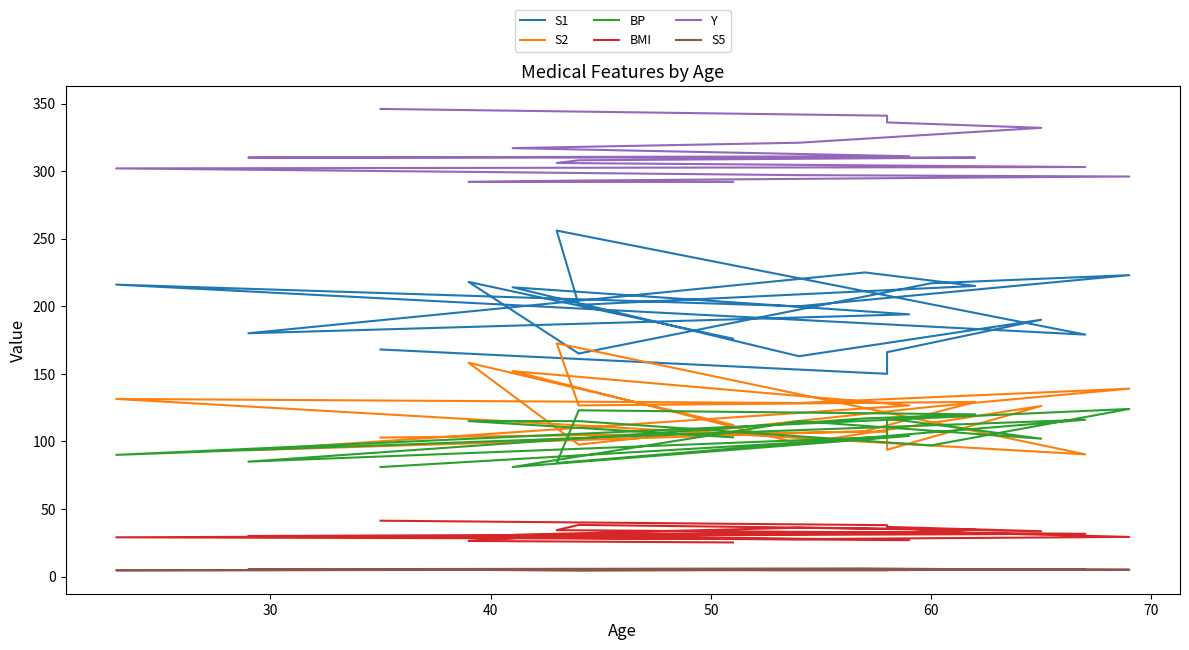

What is the greatest value displayed?

346.0